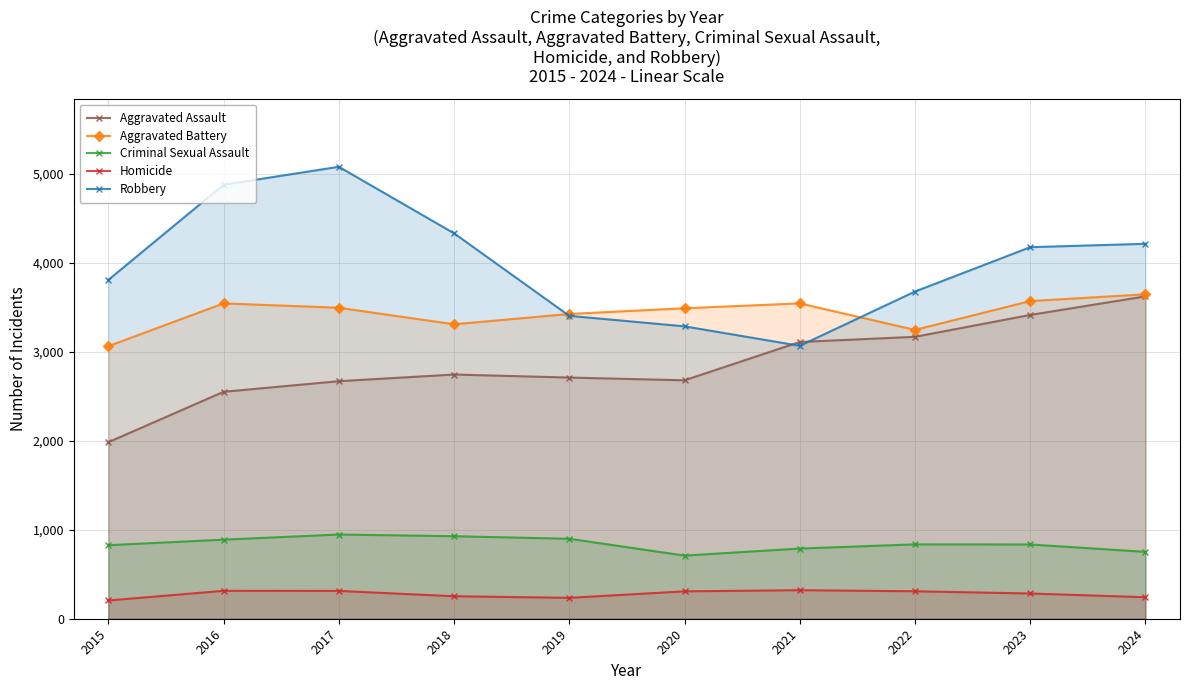

Reading right to left, transcribe all the data shown in this chart.

Aggravated Assault: 2024=3625	2023=3416	2022=3170	2021=3112	2020=2681	2019=2712	2018=2746	2017=2671	2016=2552	2015=1985
Aggravated Battery: 2024=3648	2023=3572	2022=3248	2021=3546	2020=3491	2019=3427	2018=3311	2017=3497	2016=3546	2015=3065
Criminal Sexual Assault: 2024=752	2023=835	2022=836	2021=789	2020=710	2019=899	2018=928	2017=947	2016=889	2015=827
Homicide: 2024=242	2023=284	2022=309	2021=321	2020=308	2019=235	2018=253	2017=313	2016=314	2015=205
Robbery: 2024=4216	2023=4178	2022=3679	2021=3069	2020=3288	2019=3406	2018=4334	2017=5082	2016=4880	2015=3810